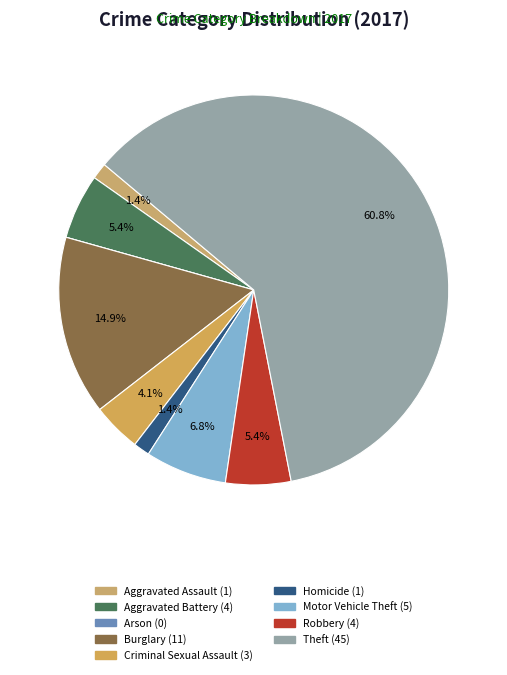

The Arson slice represents 0% of the pie. True or false?

True